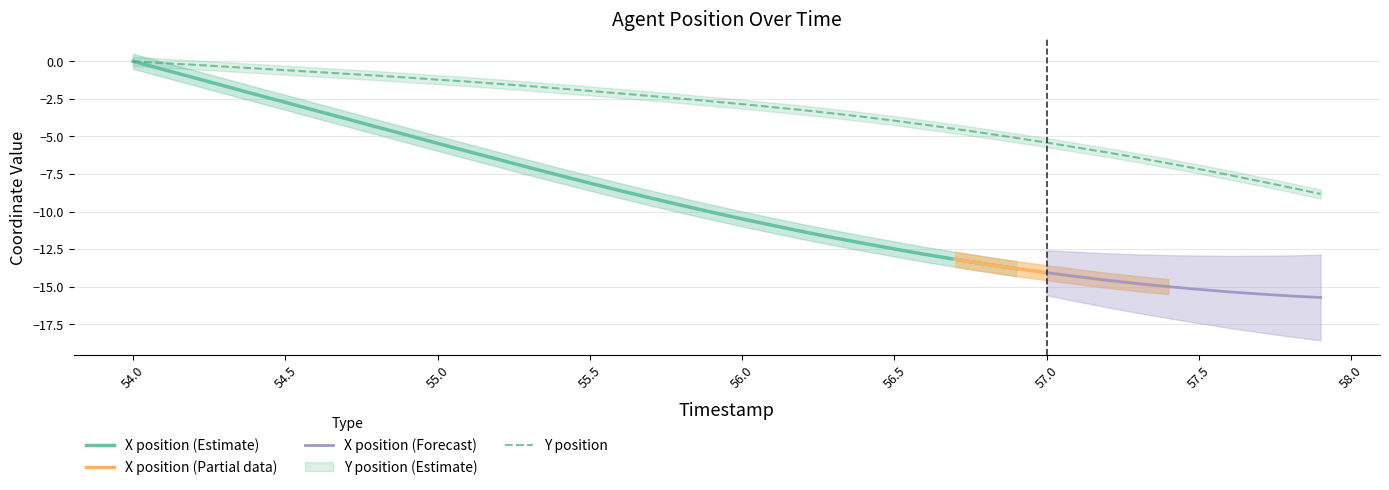

Does the chart have visible grid lines?

Yes